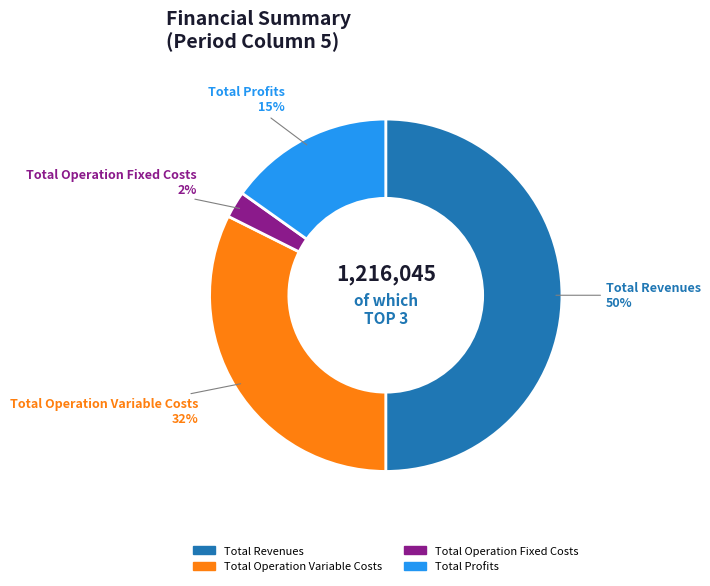

Rank the categories by value from lowest to highest.

Total Operation Fixed Costs, Total Profits, Total Operation Variable Costs, Total Revenues